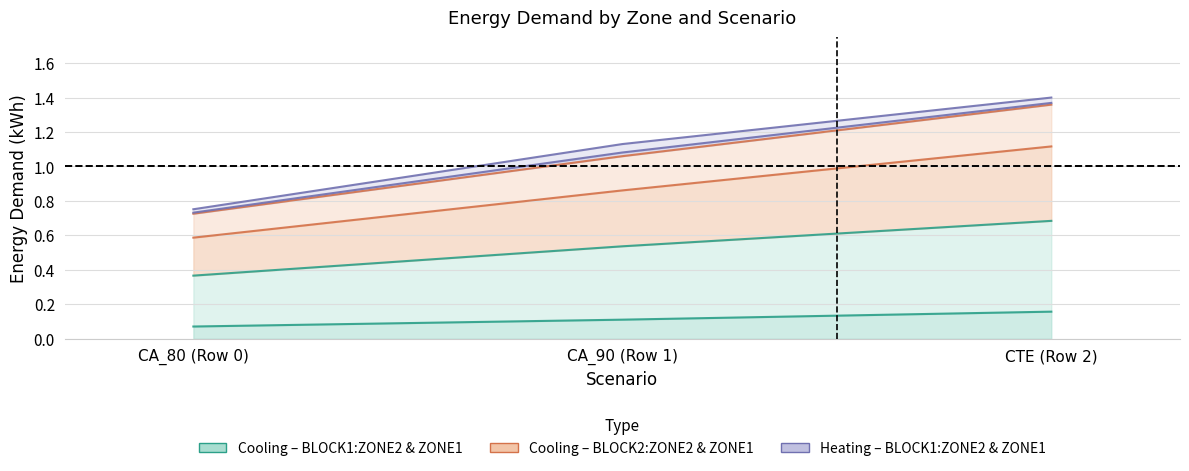

At which category is the sum across all series the highest?

CTE (Row 2)